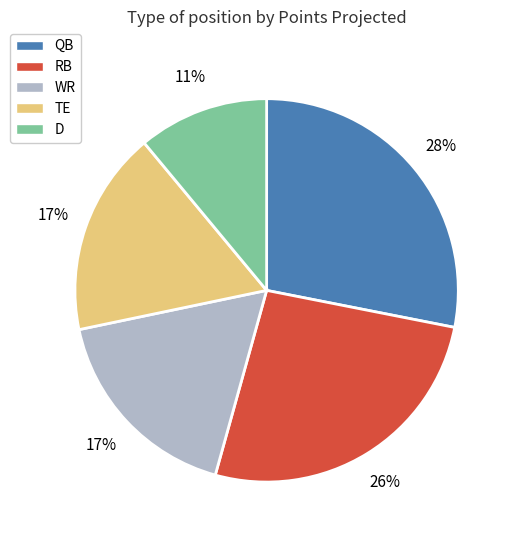

Which category has the smallest portion of the pie?

D